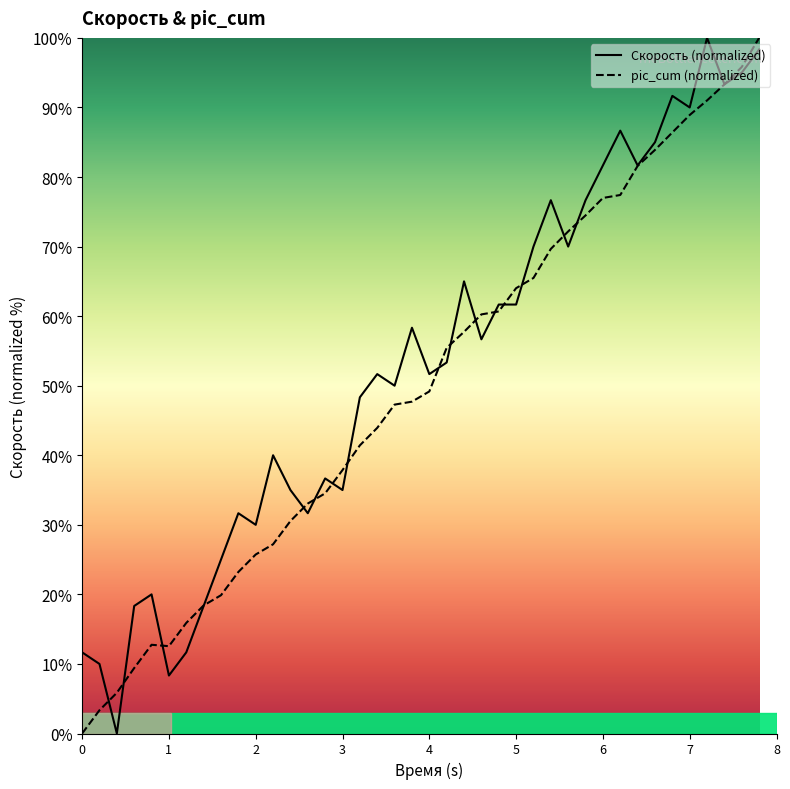

Which series has the widest spread of values?

Скорость (normalized)